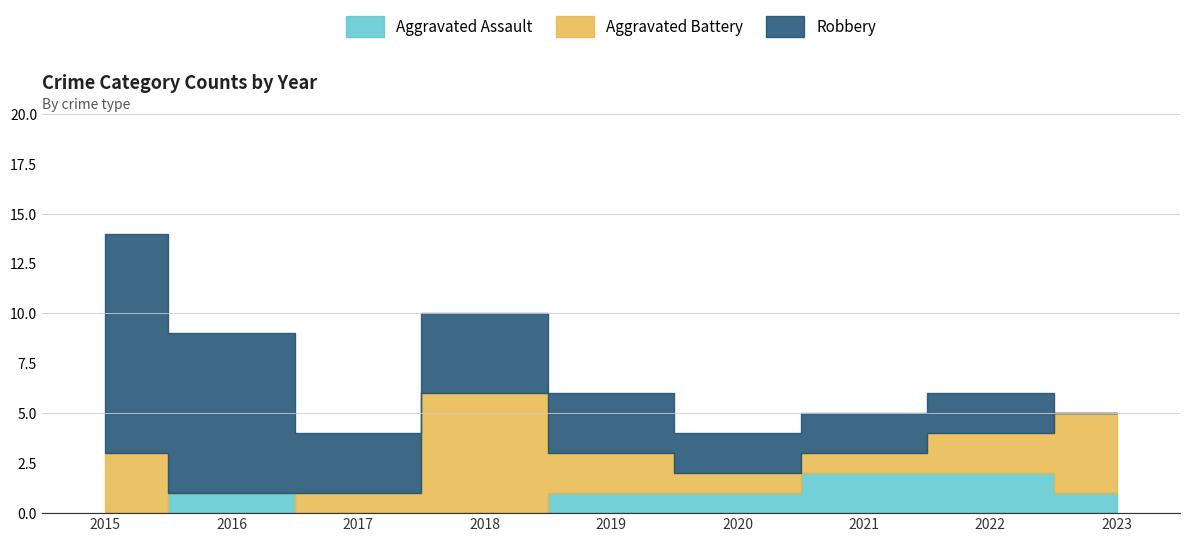

Count the number of categories in the chart.

9